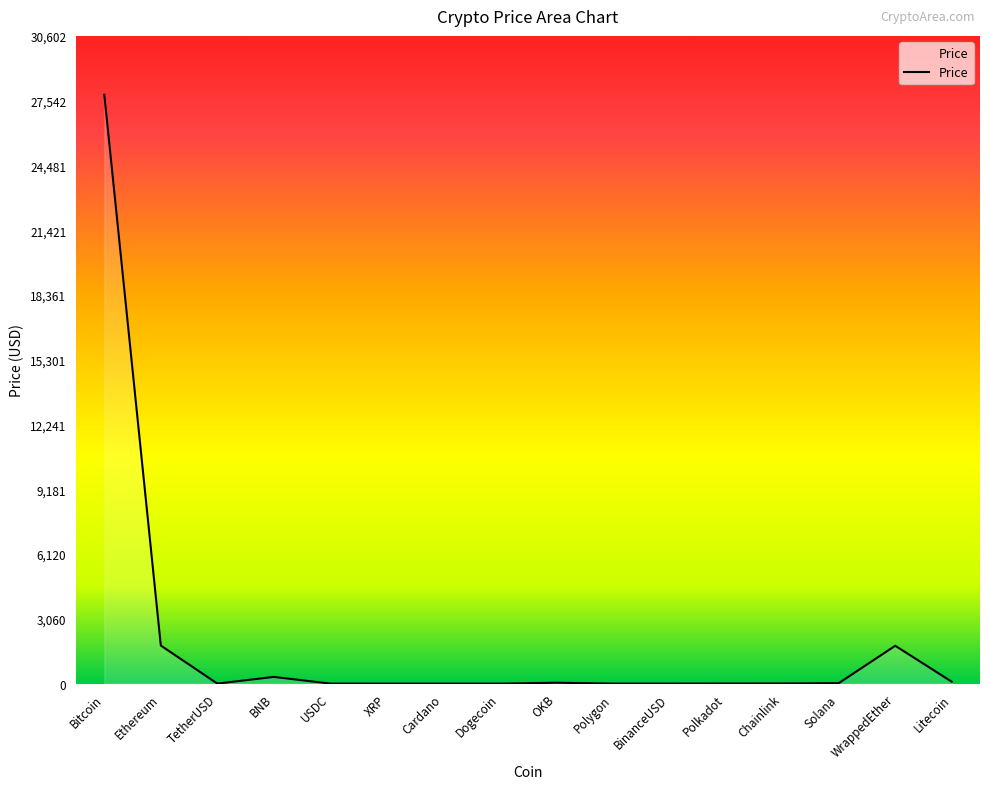

True or false: the data has more than 1 interior local peaks.

True